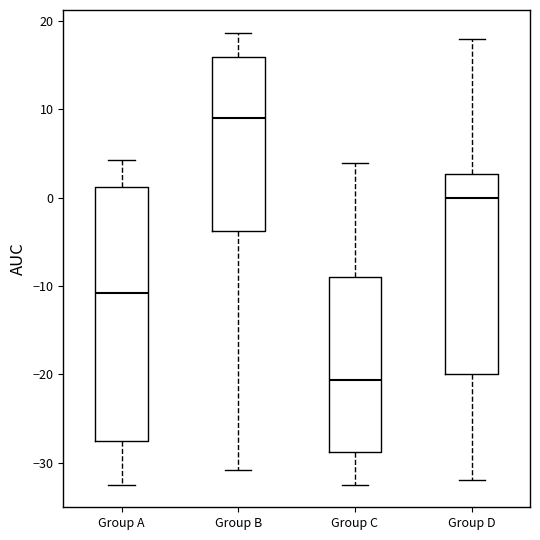

Where is the upper edge of the box for Group C on the y-axis? The values are not printed on the chart, so give them approximately, as read against the axis.

-9